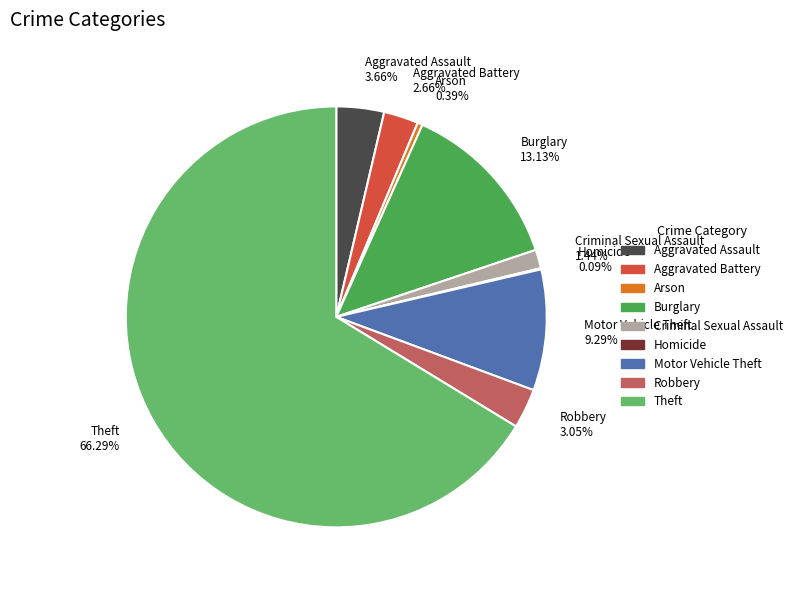

Combined, do Robbery 3.05% and Aggravated Assault 3.66% account for over 50%?

No